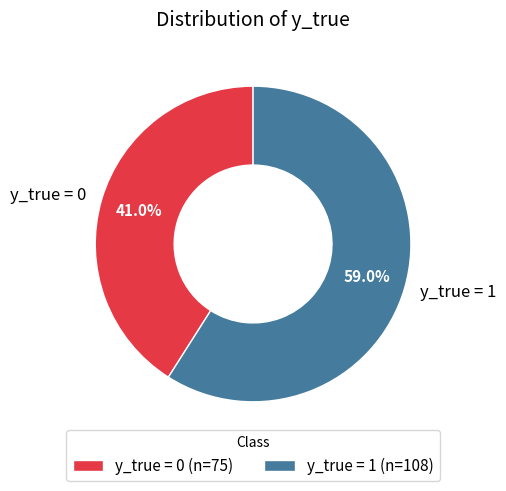

Which category has the smallest portion of the pie?

y_true = 0